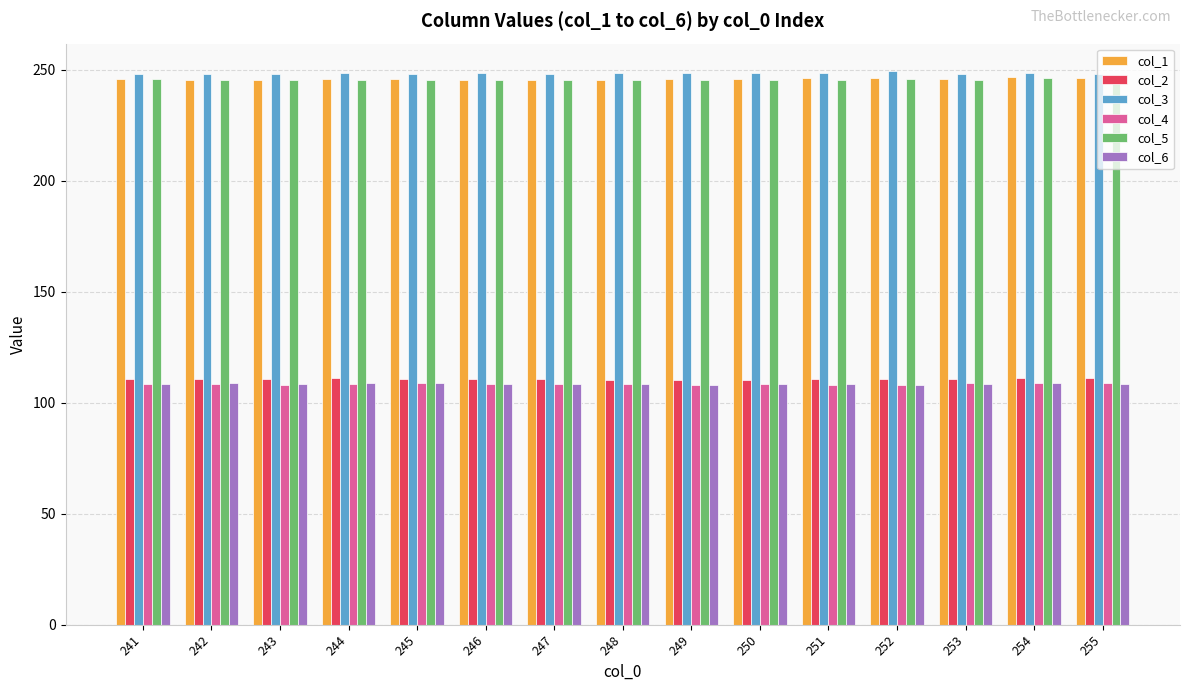

The col_3 series shows 248.5 at 250. True or false?

True